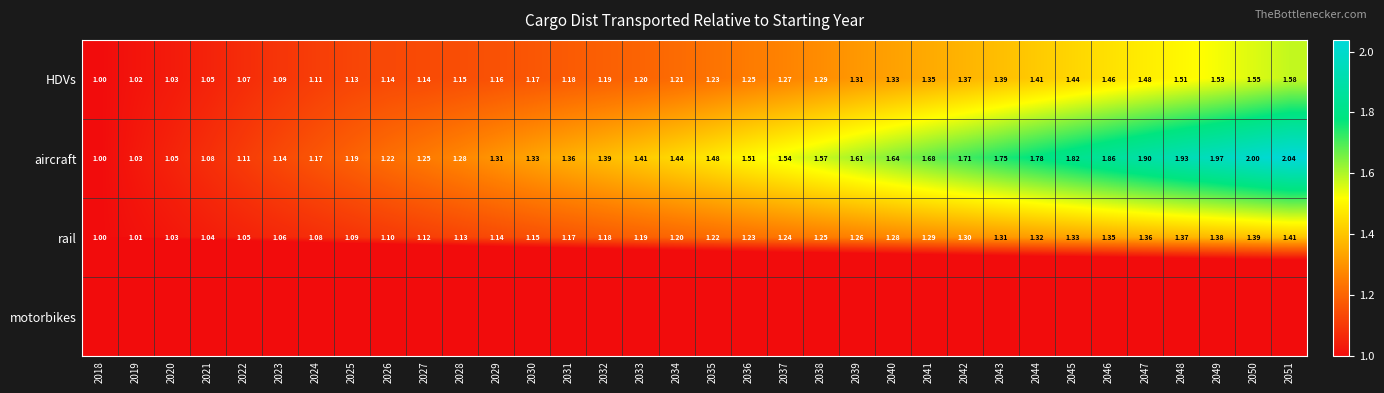

At which label does HDVs reach its peak?

2051